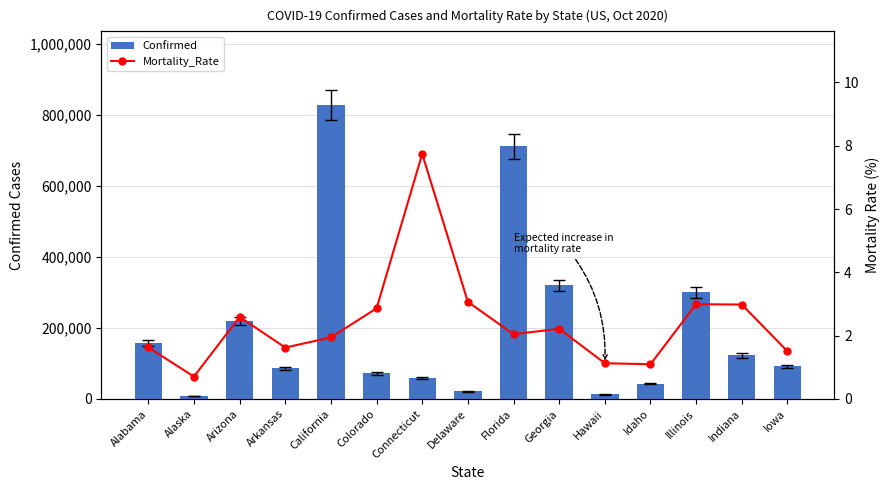

Reading left to right, what are all the values shown in this chart?

Confirmed: Alabama=157402.0	Alaska=8122.0	Arizona=219763.0	Arkansas=85779.0	California=828911.0	Colorado=71898.0	Connecticut=58297.0	Delaware=20937.0	Florida=711804.0	Georgia=320634.0	Hawaii=12601.0	Idaho=43238.0	Illinois=300340.0	Indiana=122640.0	Iowa=91482.0
Mortality_Rate: Alabama=1.6	Alaska=0.7	Arizona=2.6	Arkansas=1.6	California=1.9	Colorado=2.9	Connecticut=7.7	Delaware=3.1	Florida=2.0	Georgia=2.2	Hawaii=1.1	Idaho=1.1	Illinois=3.0	Indiana=3.0	Iowa=1.5